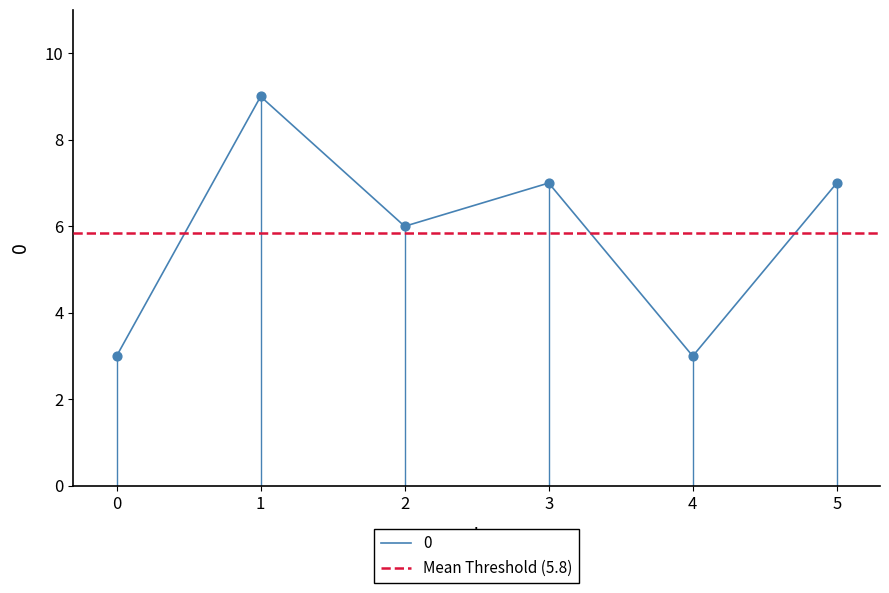

Approximately how many times larger is the value at 5 compared to 2?

1.2